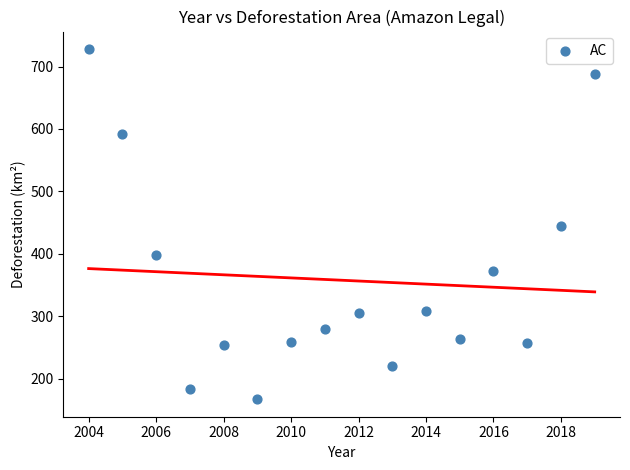

What is the range of Y values (max minus min)?

561